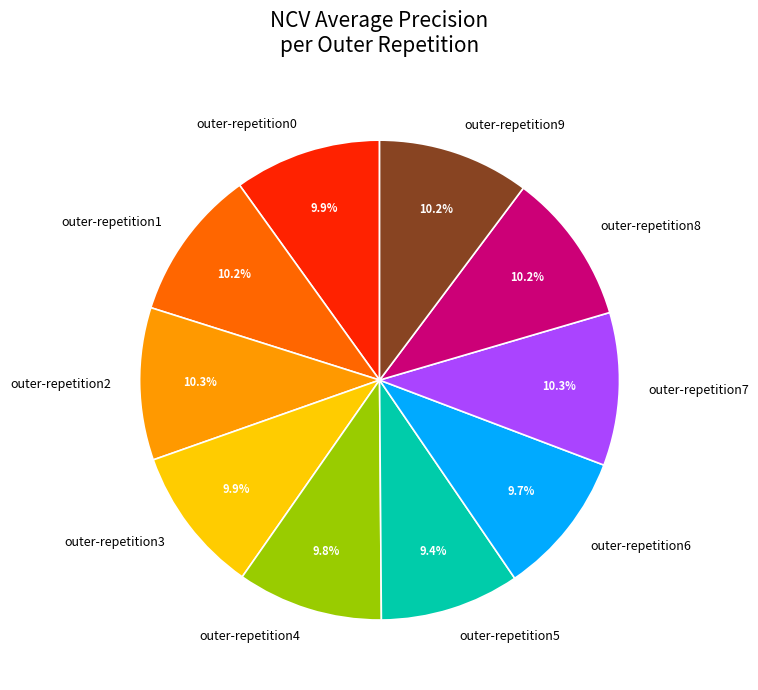

Is it true that outer-repetition8 is 10% of the pie?

True